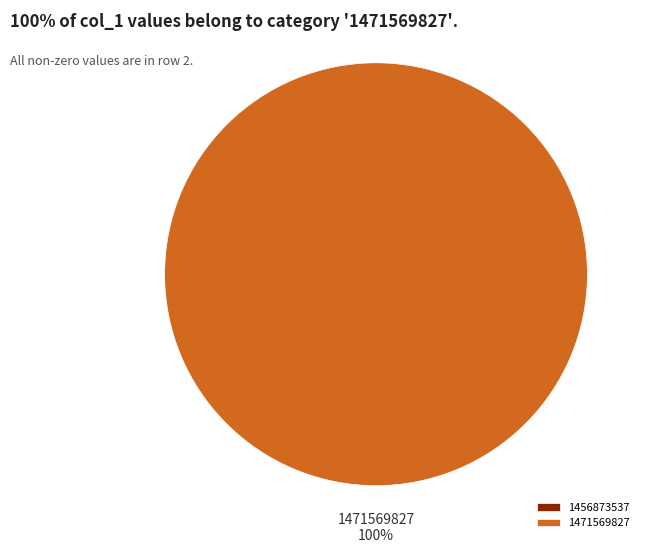

Which category has the biggest portion of the pie?

1471569827